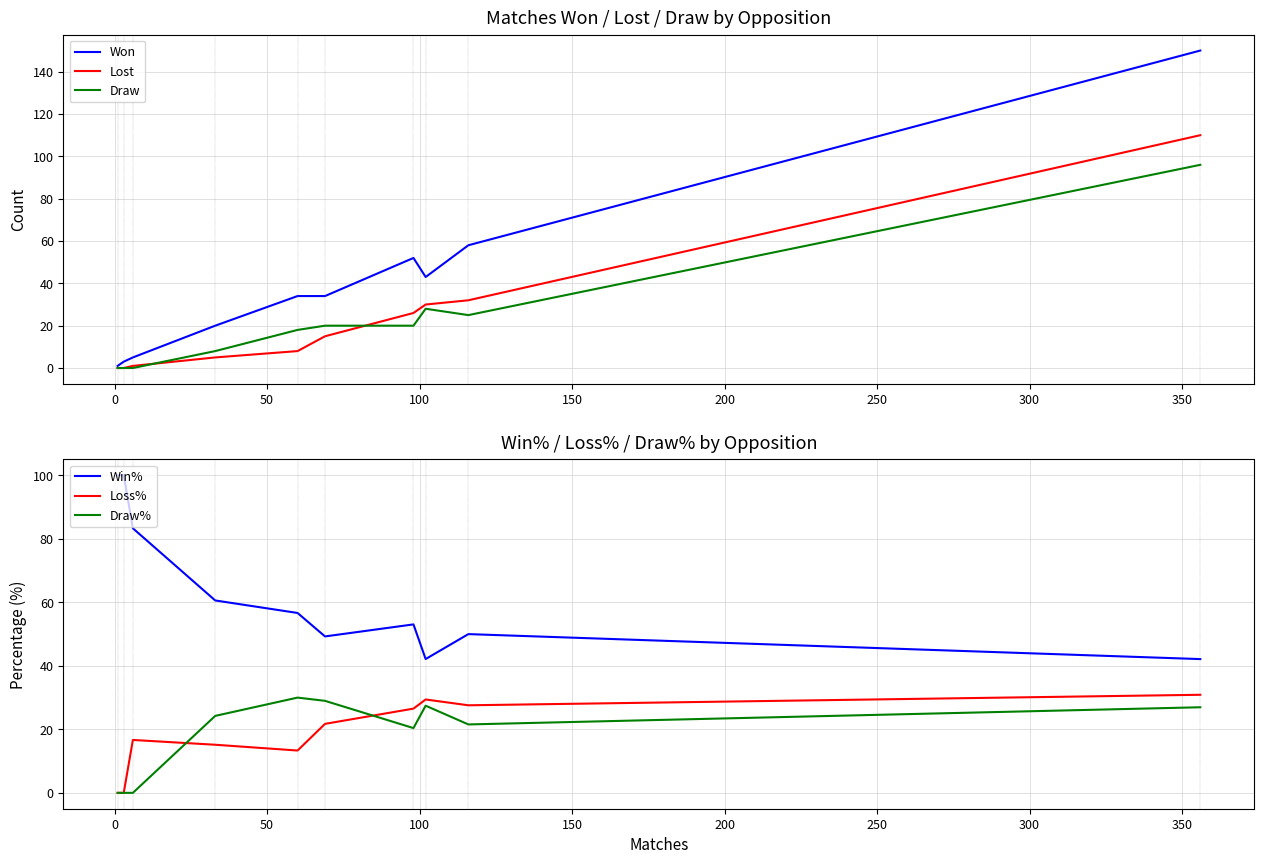

How many intersections are there between Win% and Draw?

1